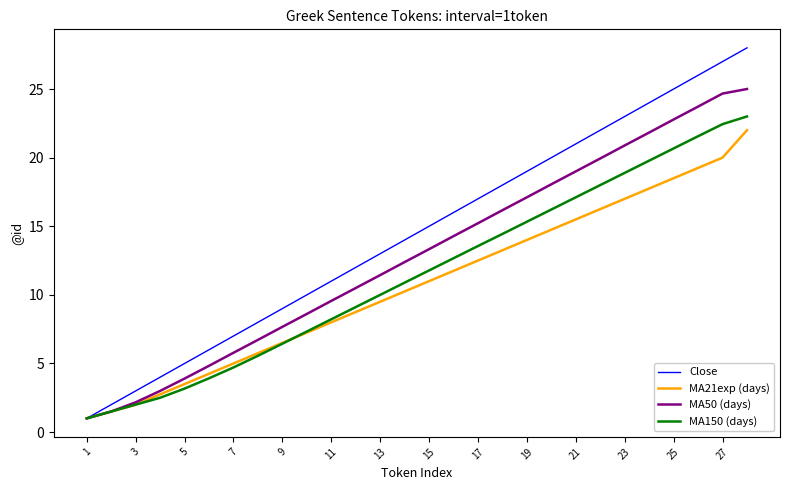

List the series in order of their overall mean, highest first.

Close, MA50 (days), MA150 (days), MA21exp (days)